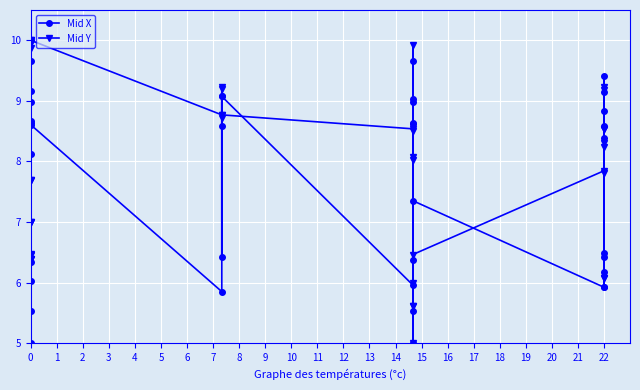

How many intersections are there between Mid X and Mid Y?

14